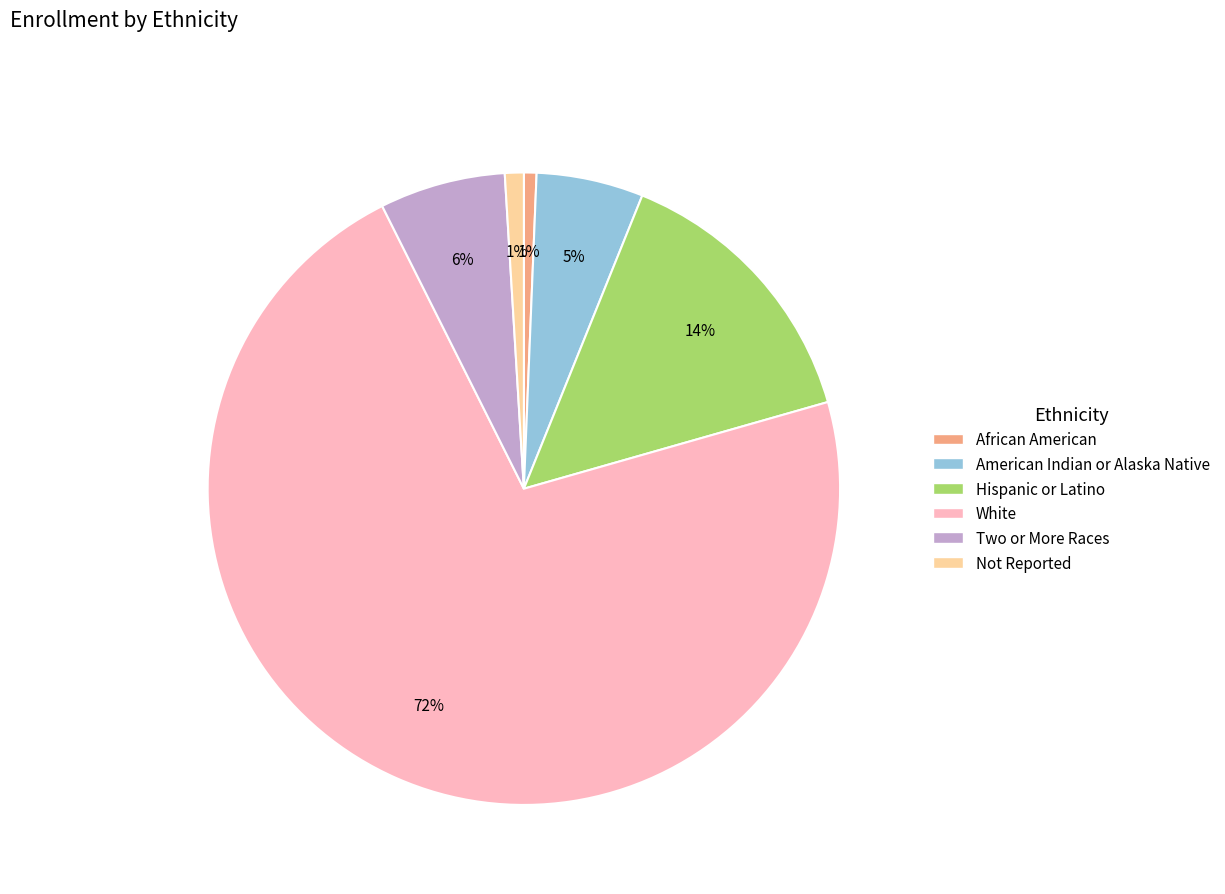

True or false: Hispanic or Latino accounts for 14% of the total.

True